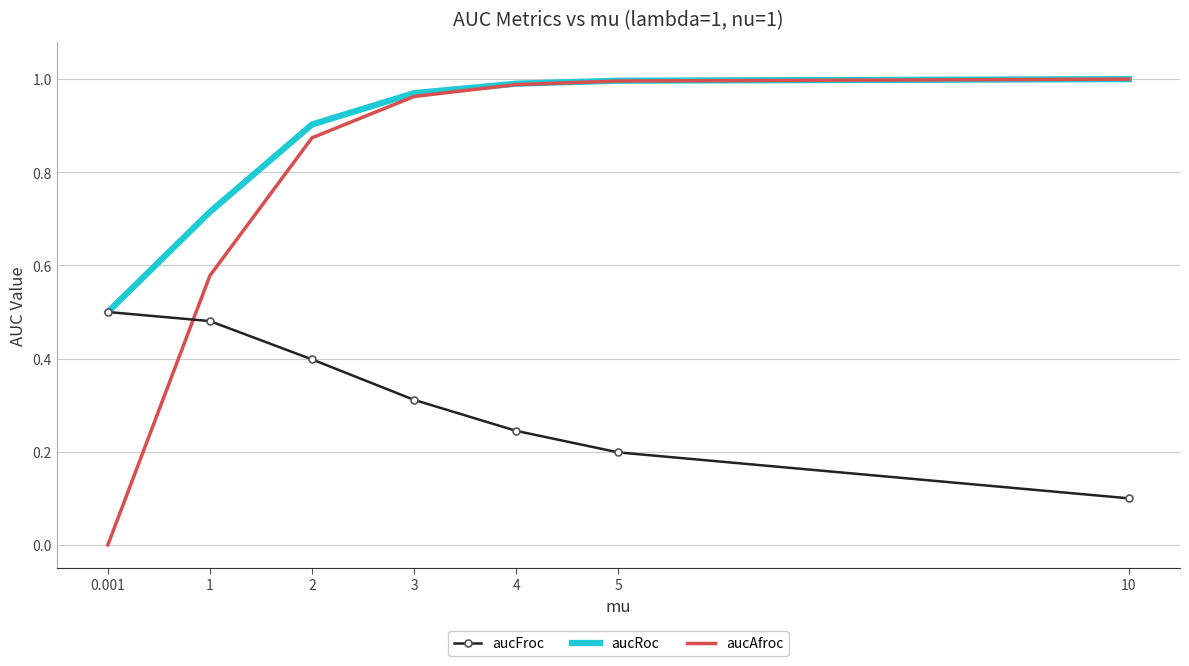

Which series has the largest total across all categories?

aucRoc